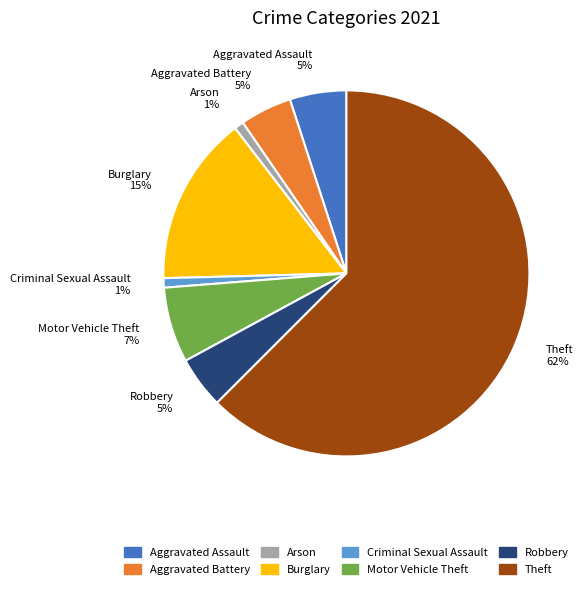

Combined, do Criminal Sexual Assault and Burglary account for over 50%?

No